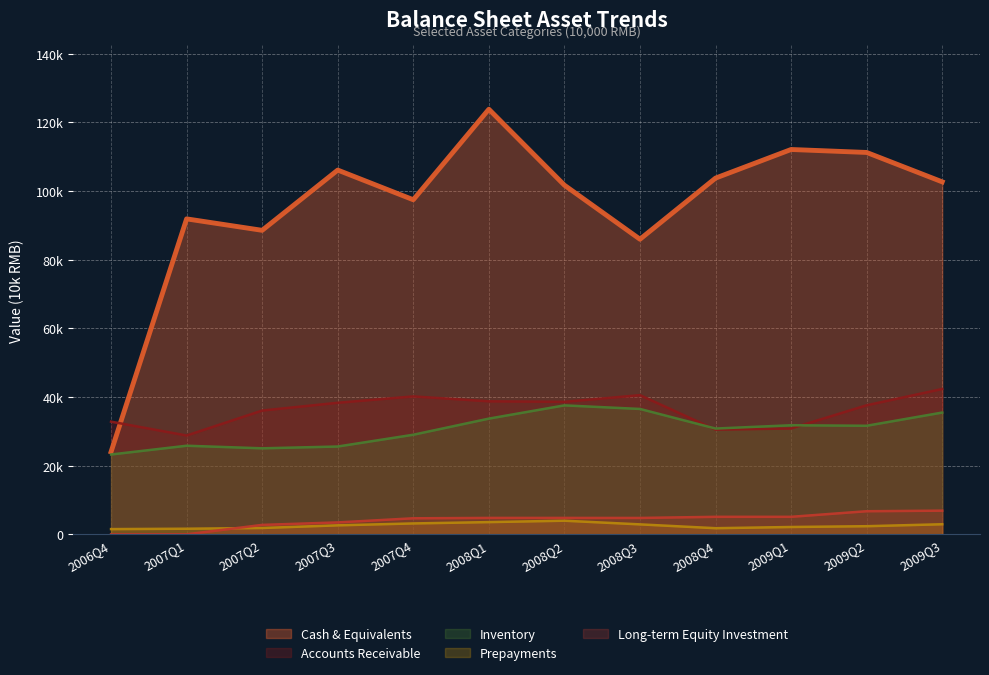

List the series in order of their peak value, highest first.

Cash & Equivalents, Accounts Receivable, Inventory, Long-term Equity Investment, Prepayments